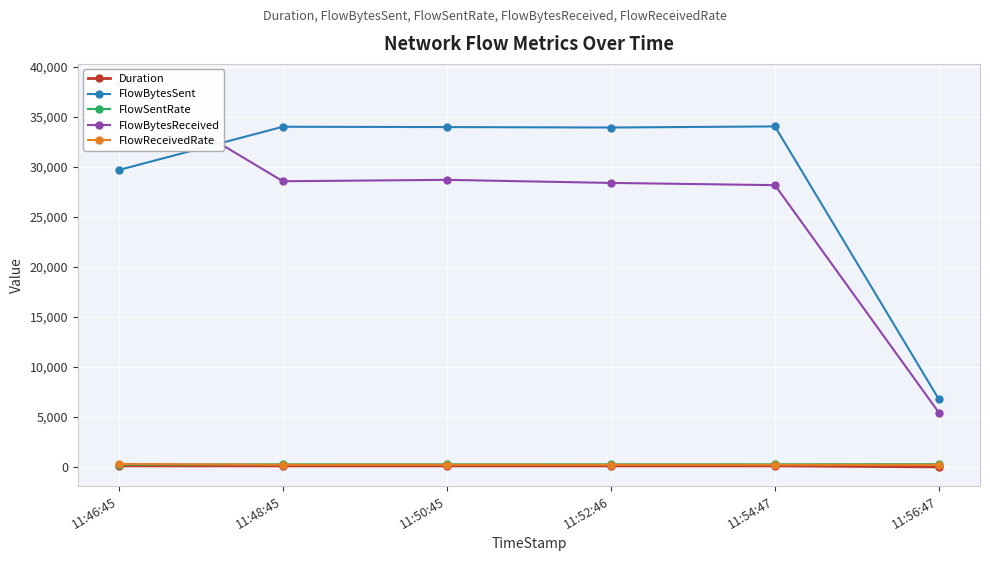

Where does the FlowSentRate series first go above 281?

11:48:45